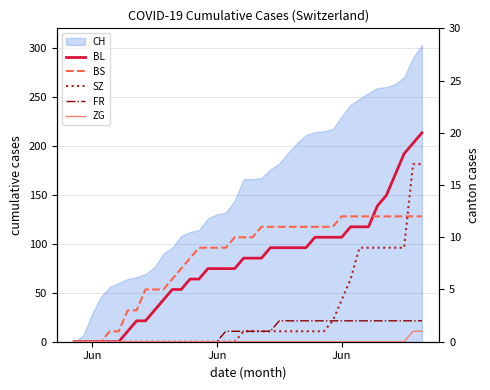

Is the value of BS at 18 greater than the value of BL at 27?

No